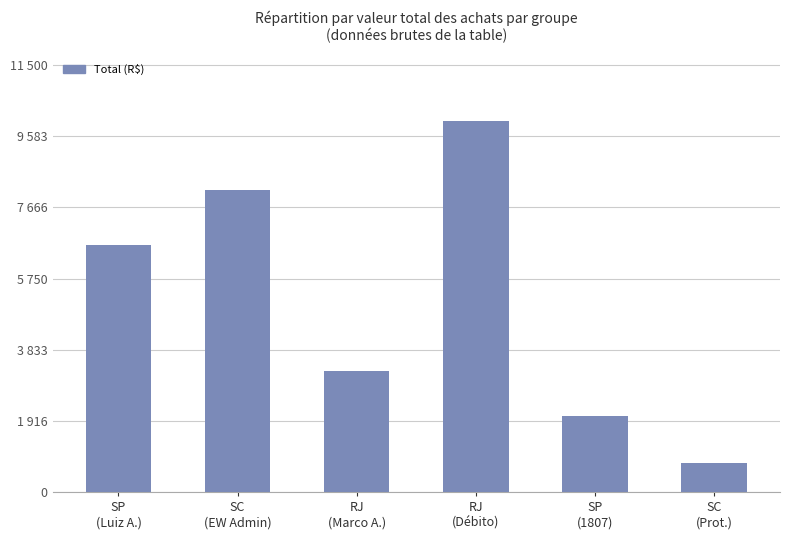

What is the label of the 6th bar from the left?

SC
(Prot.)